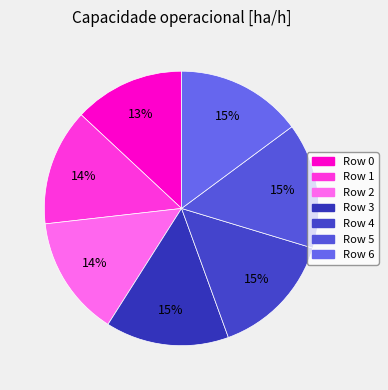

Is there any slice that represents more than half of the pie?

No